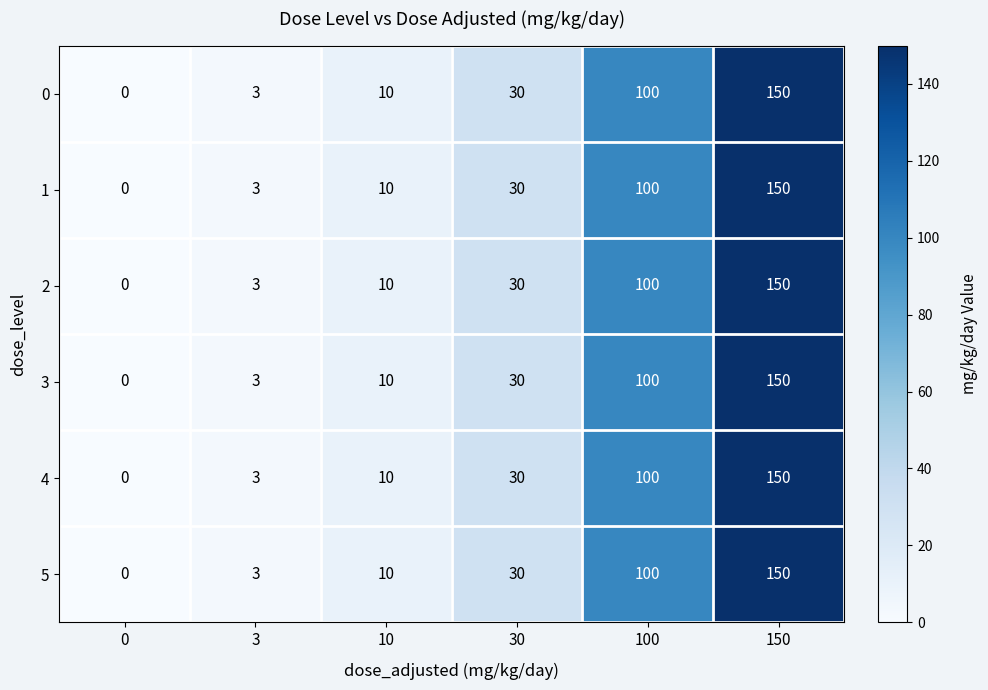

What is the difference between the 0 values at 10 and 150?

140